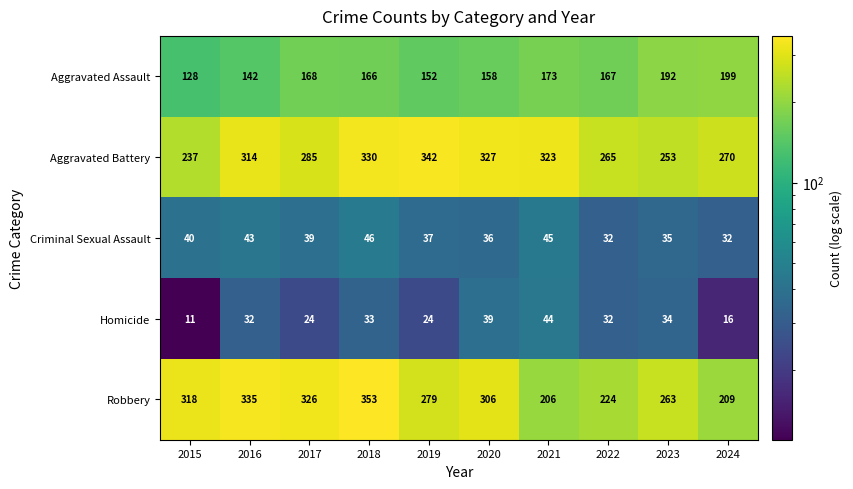

True or false: Aggravated Battery has a value of 82 at 2016.

False